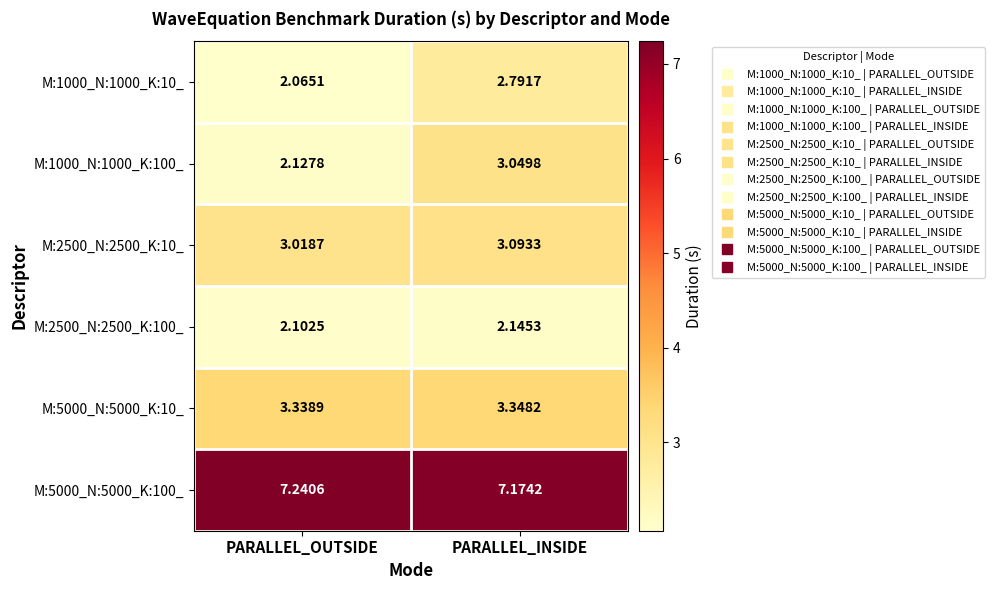

Which series has the largest total across all categories?

M:5000_N:5000_K:100_